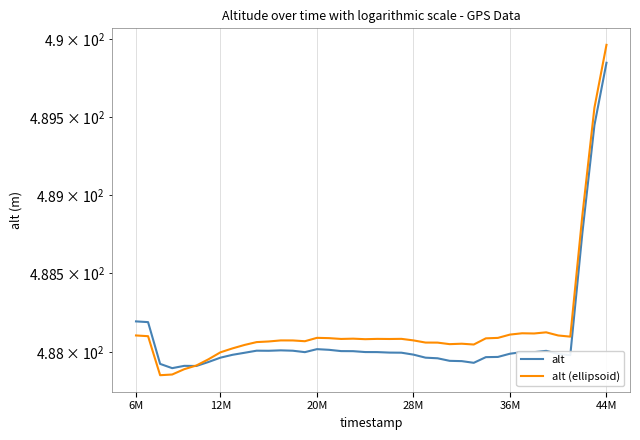

In alt (ellipsoid), how many points are higher than both neighbors (excluding endpoints)?

8